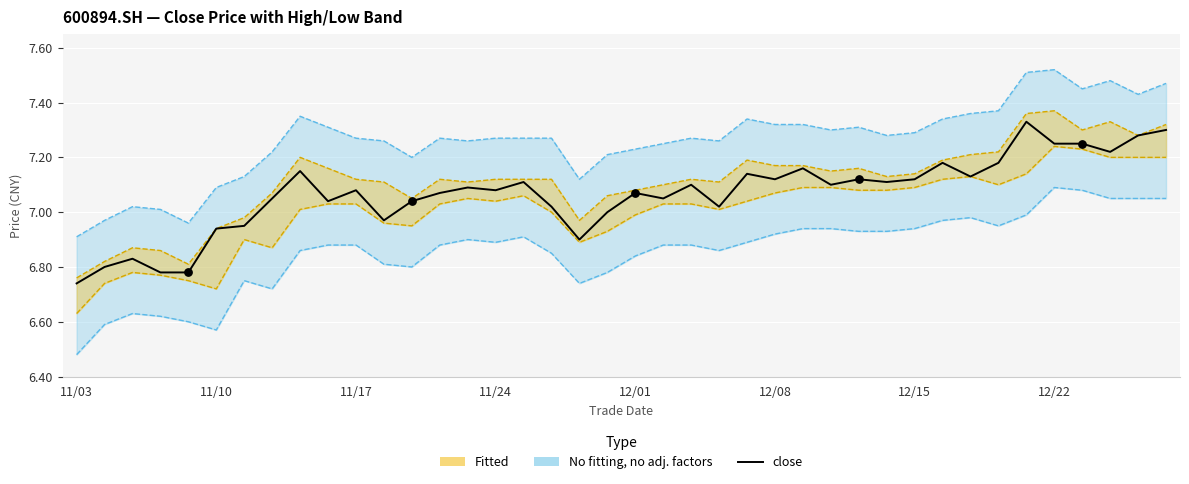

Approximately how many times larger is the value at 11/17 compared to 12?

1.0